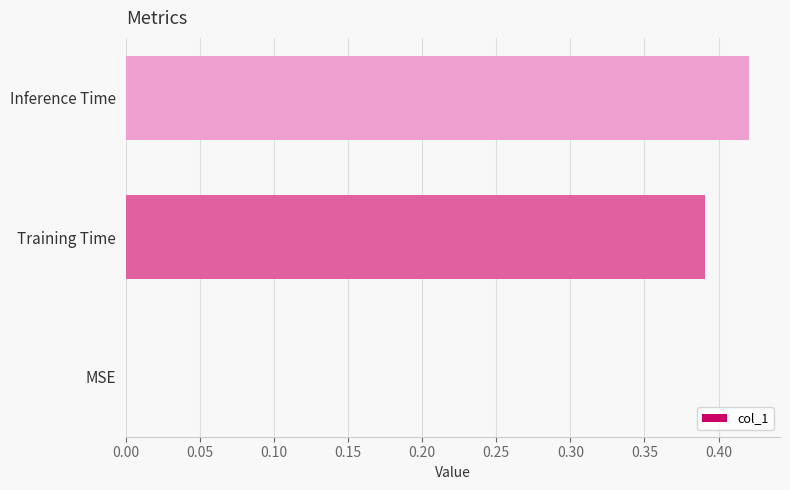

Count the number of data series in this chart.

1